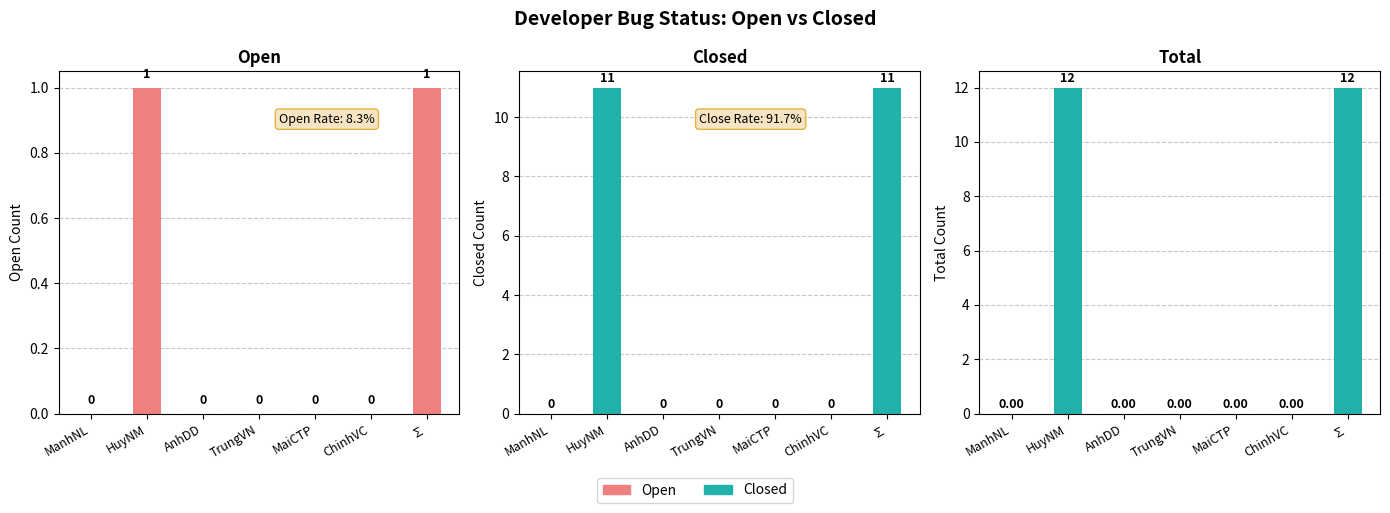

List the series in order of their peak value, highest first.

Total, Closed, Open